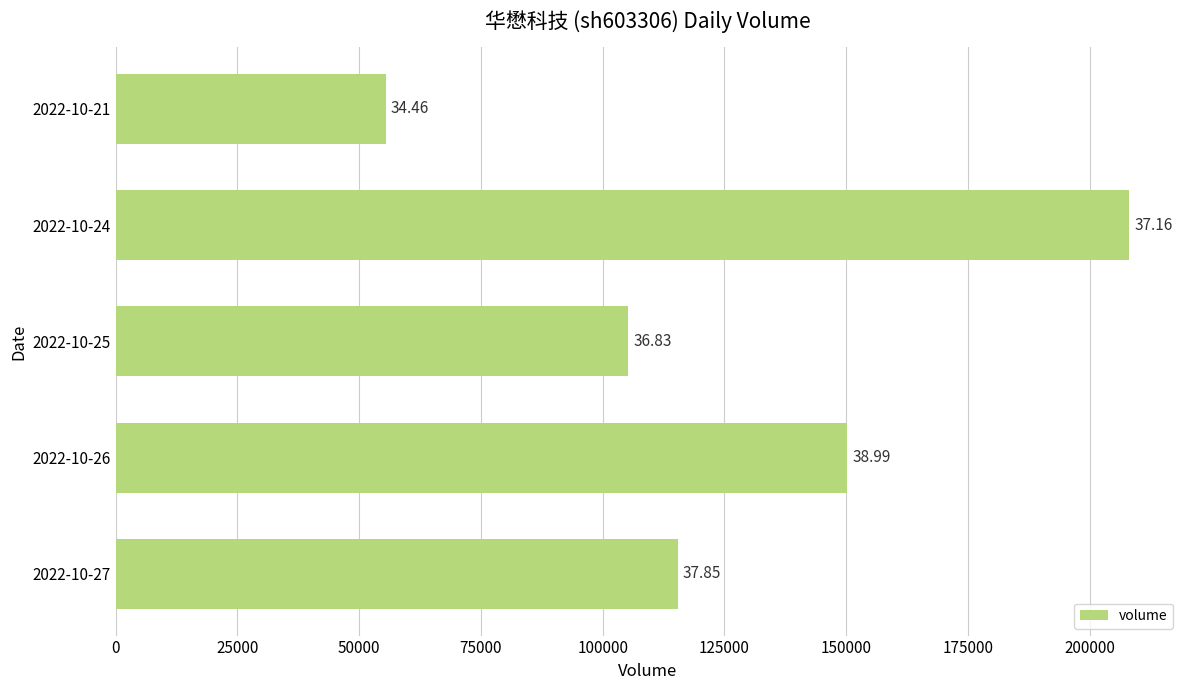

Are the bars horizontal?

Yes